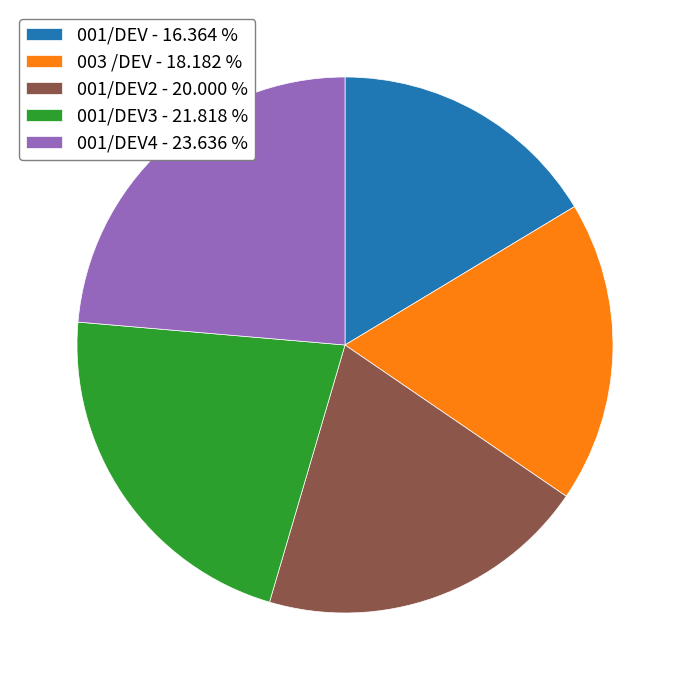

Do 001/DEV3 - 21.818 % and 003 /DEV - 18.182 % together represent more than half of the pie?

No